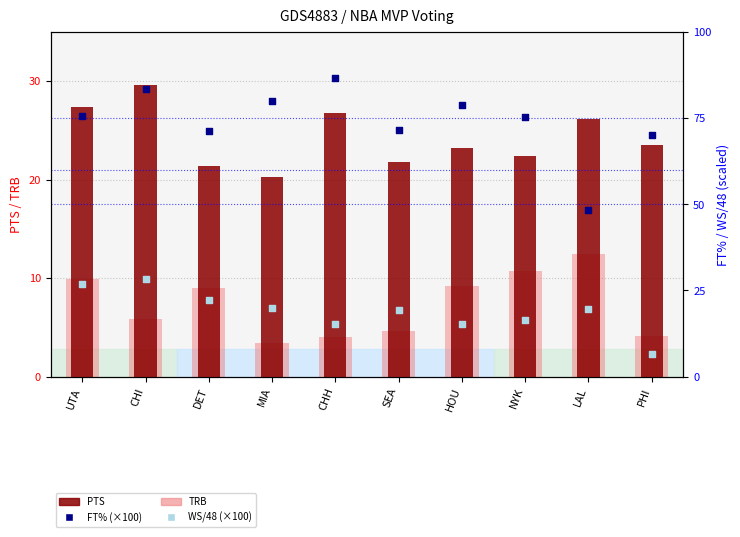

Which series contains the highest Y value?

FT% (×100)